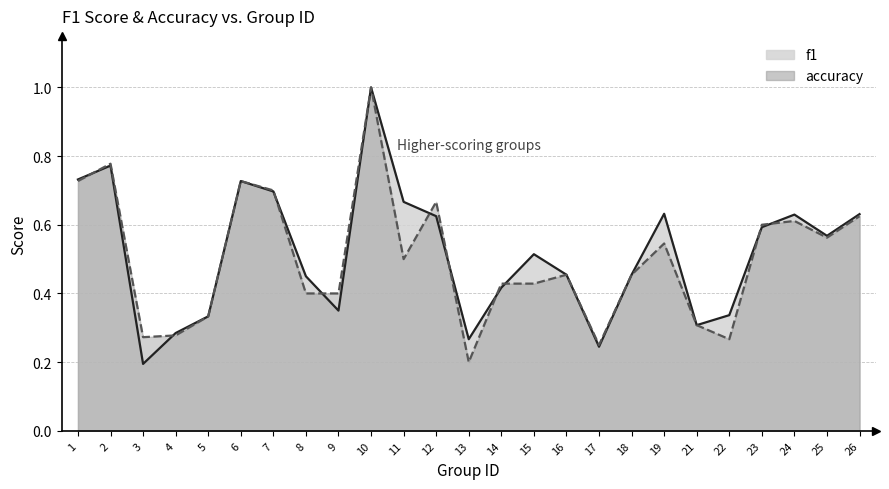

At which label does f1 reach its minimum?

3